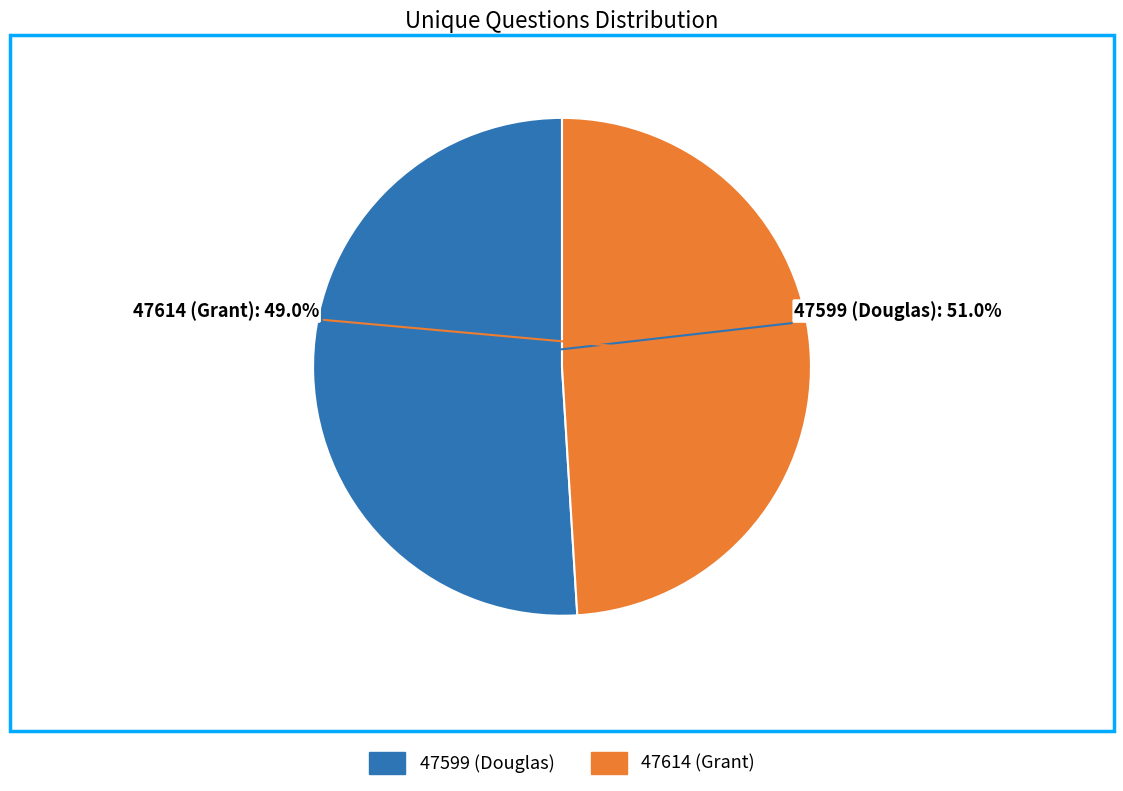

Do 47599 (Douglas) and 47614 (Grant) together represent more than half of the pie?

Yes